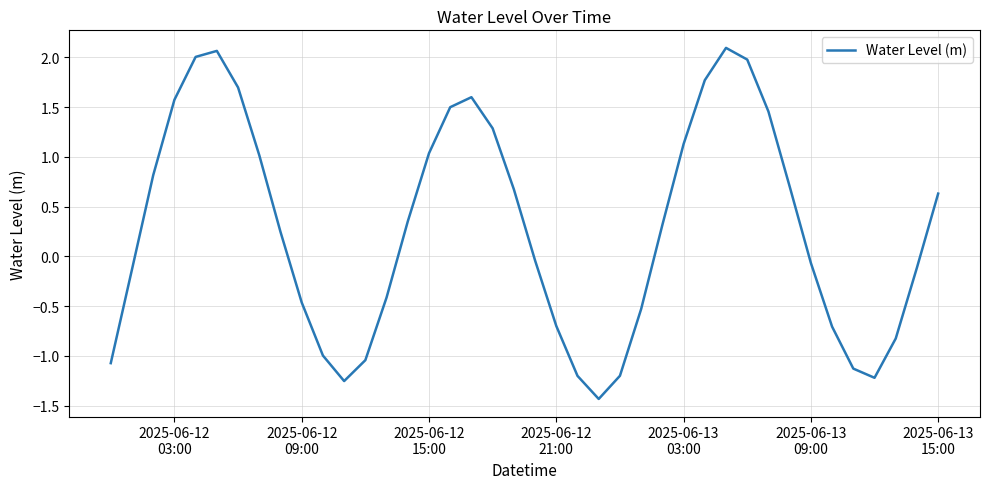

What is the difference between the maximum and minimum values?

3.5